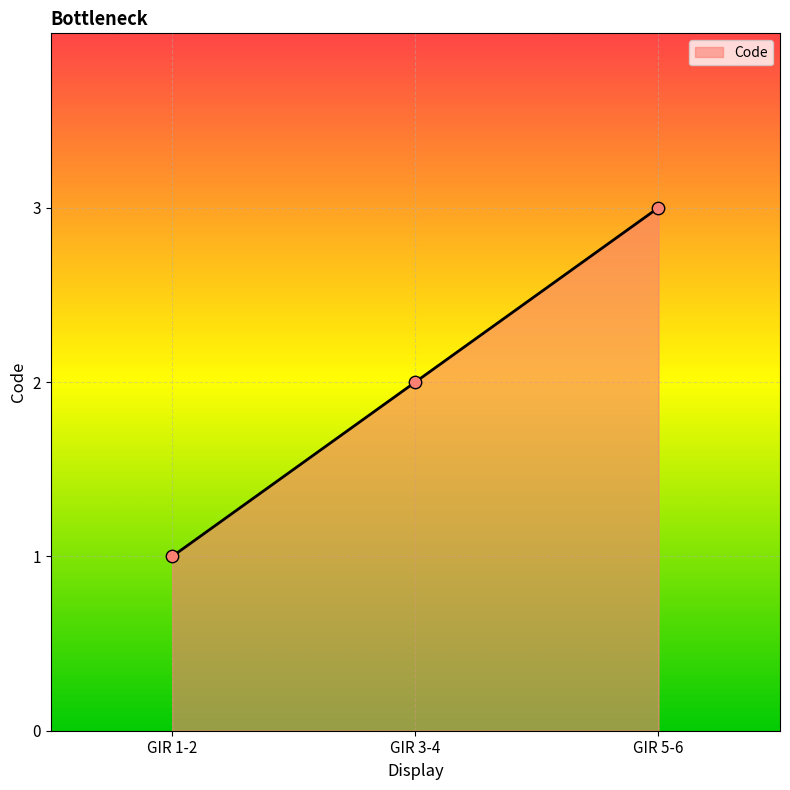

Which has a higher value, GIR 1-2 or GIR 5-6?

GIR 5-6